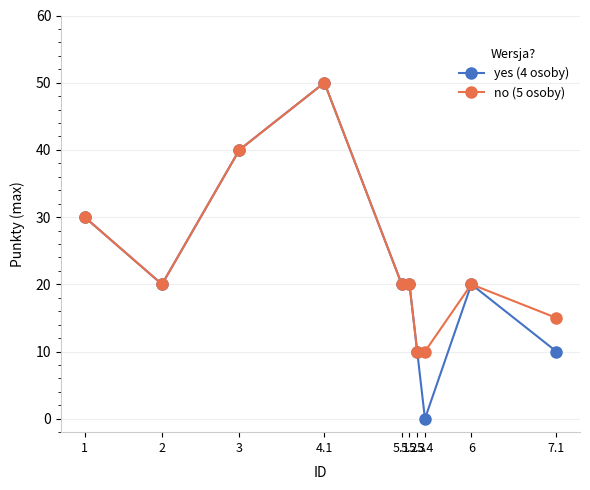

Which series has the widest spread of values?

yes (4 osoby)